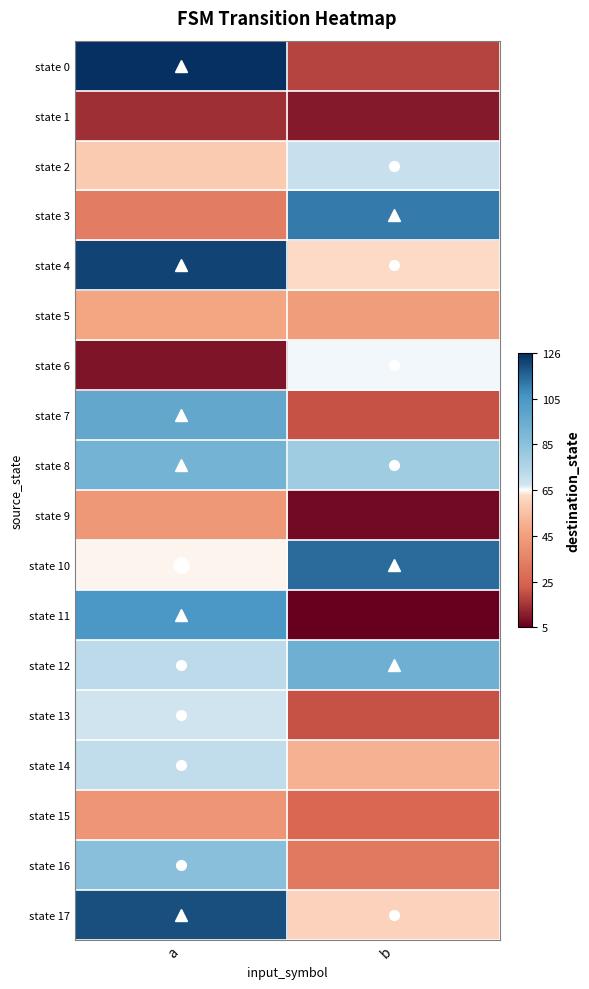

Reading left to right, list all the values displayed in this chart.

state 0: a=126	b=18
state 1: a=14	b=10
state 2: a=58	b=70
state 3: a=33	b=112
state 4: a=122	b=63
state 5: a=48	b=45
state 6: a=9	b=66
state 7: a=98	b=21
state 8: a=92	b=80
state 9: a=43	b=7
state 10: a=65	b=115
state 11: a=105	b=5
state 12: a=73	b=94
state 13: a=68	b=21
state 14: a=72	b=51
state 15: a=42	b=26
state 16: a=86	b=32
state 17: a=120	b=61